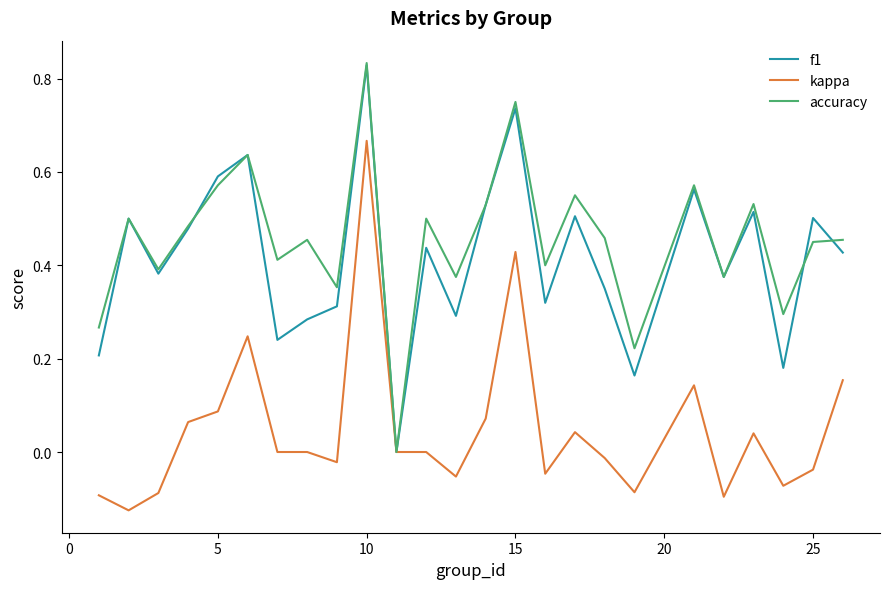

How many distinct data groups are displayed?

3